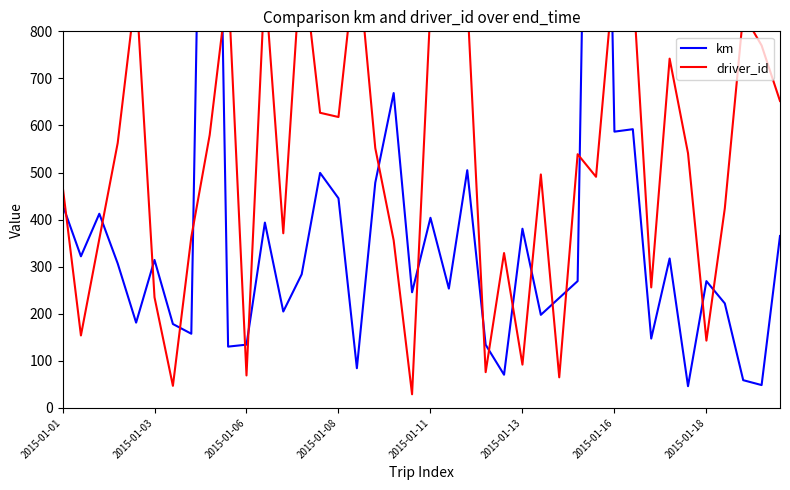

How many intersections are there between driver_id and km?

20